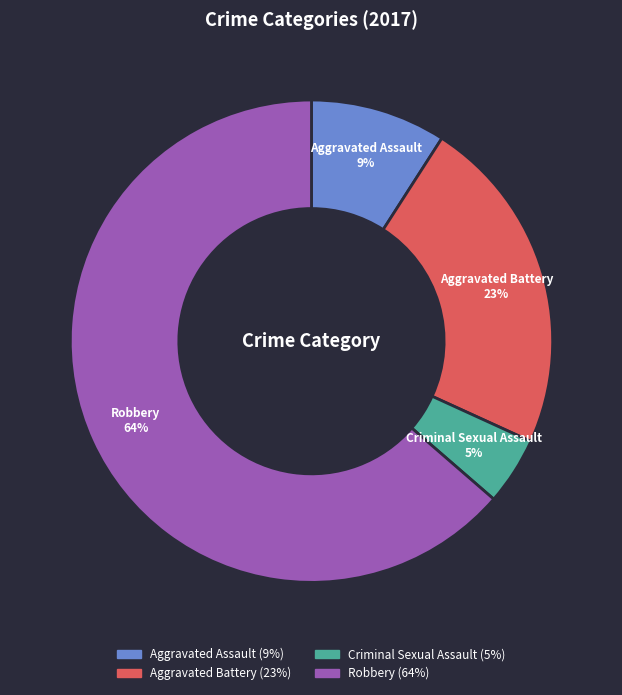

What percentage is the Criminal Sexual Assault slice, to the nearest percent?

5%